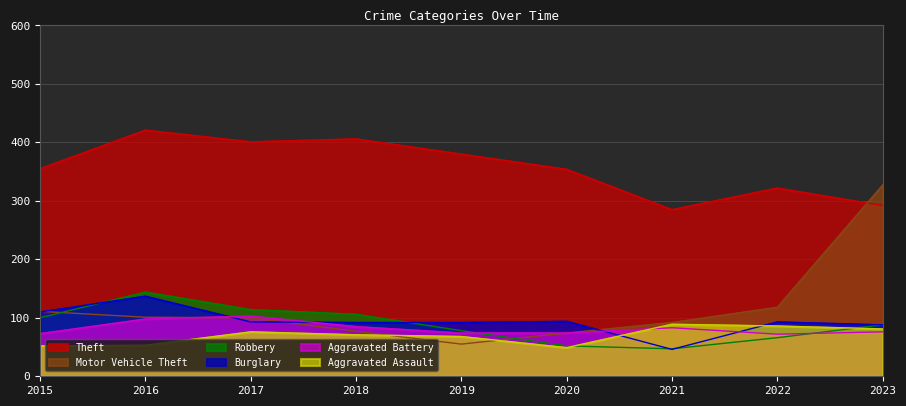

At which label does Aggravated Assault first exceed 71?

2017